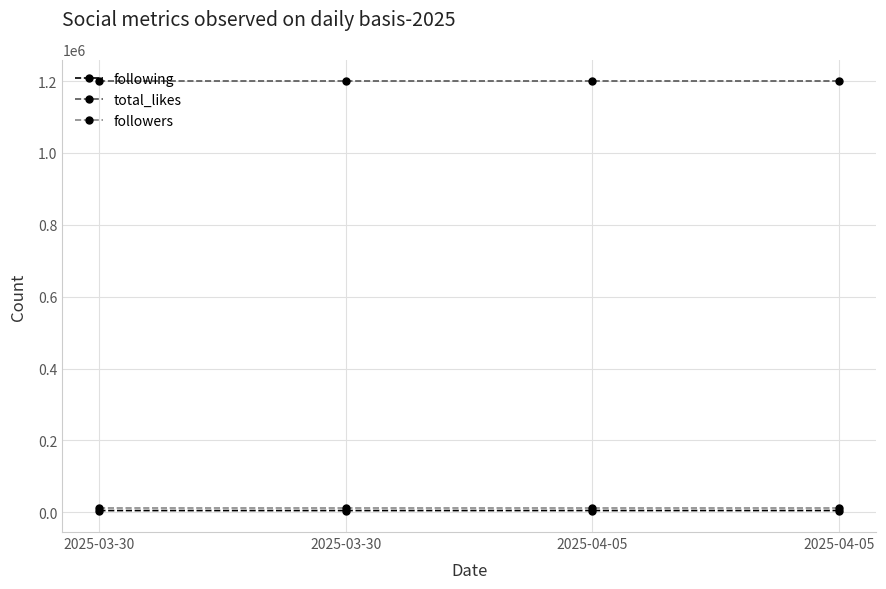

What is the average value of the total_likes series?

1200000